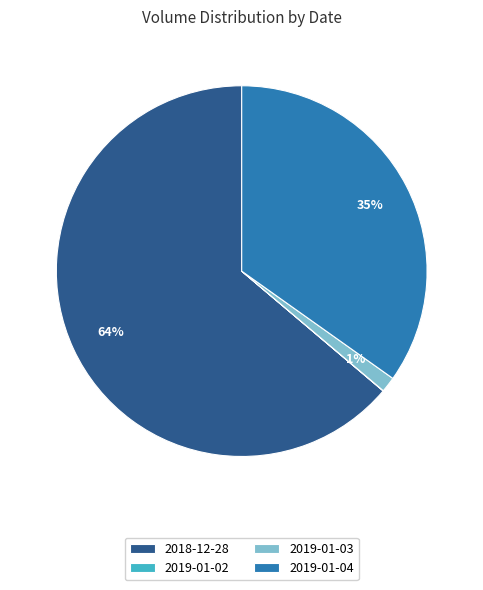

To the nearest percent, what is the average slice percentage?

25%